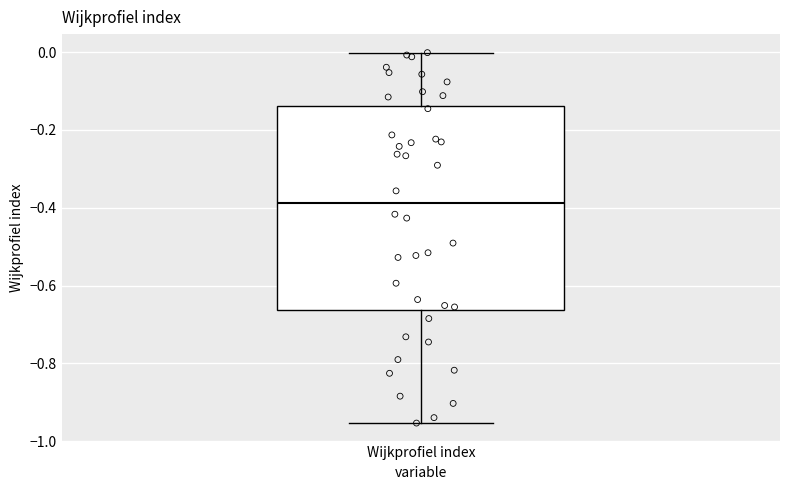

Transcribe this box plot: give where the median line is, the range the box spans, and where the two whiskers end, as read against the y-axis. The values are not printed on the chart, so give them approximately, as read against the axis.

median -0.38, box -0.66 to -0.14, whiskers -0.96 to 0.00